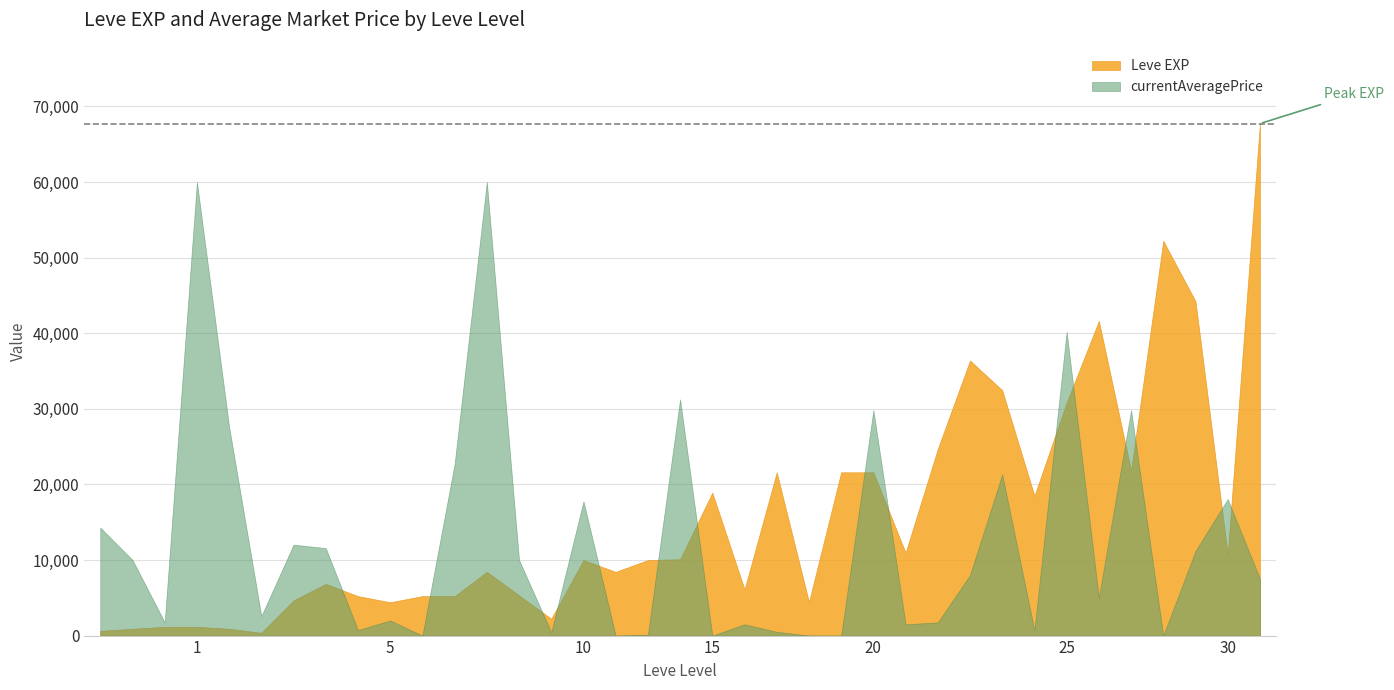

What is the highest value of the currentAveragePrice series?

60010